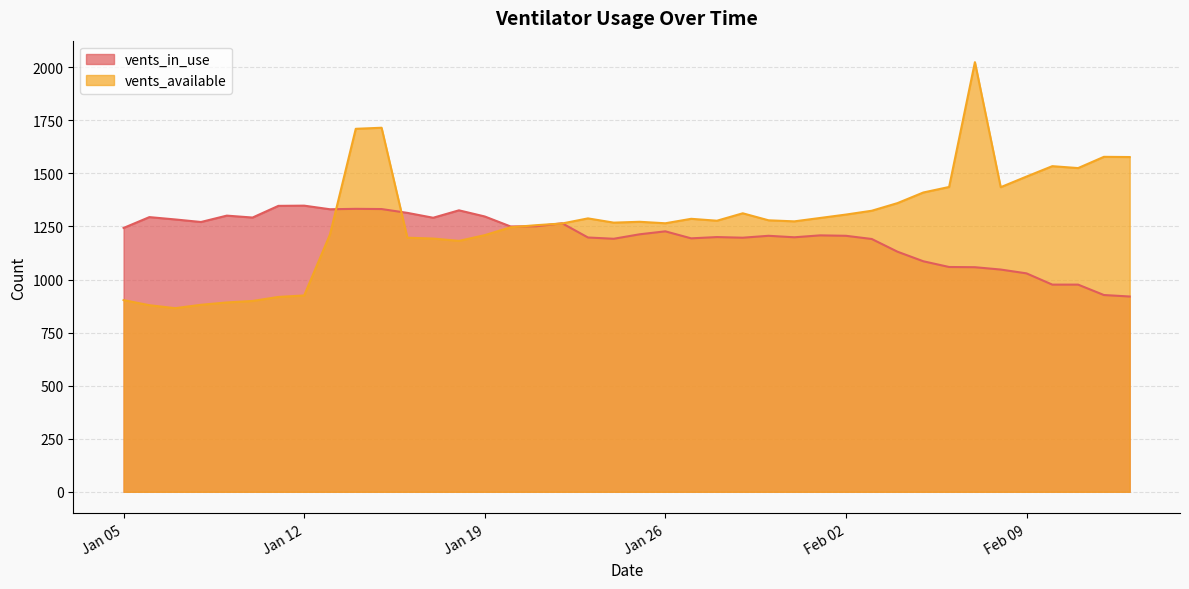

What is the difference between the second highest and minimum values in the vents_available series?

850